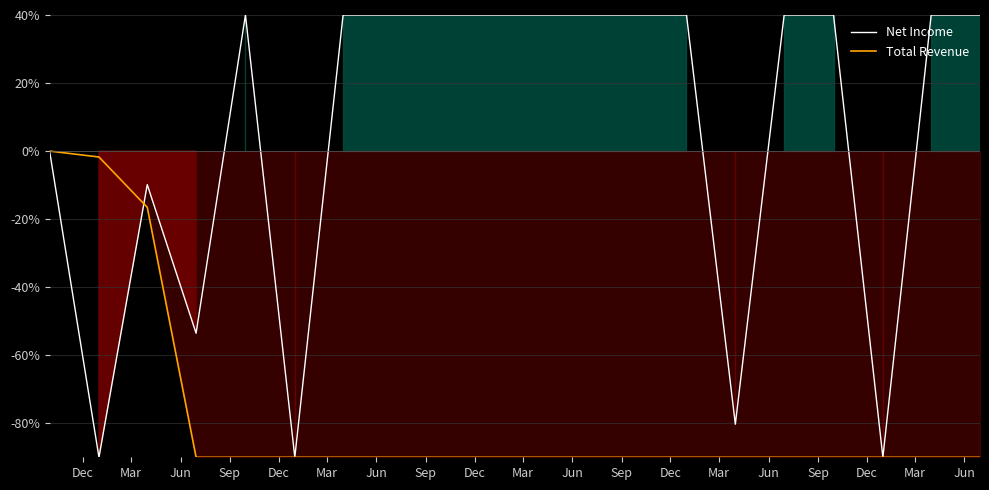

What is the smallest value displayed?

-90.0